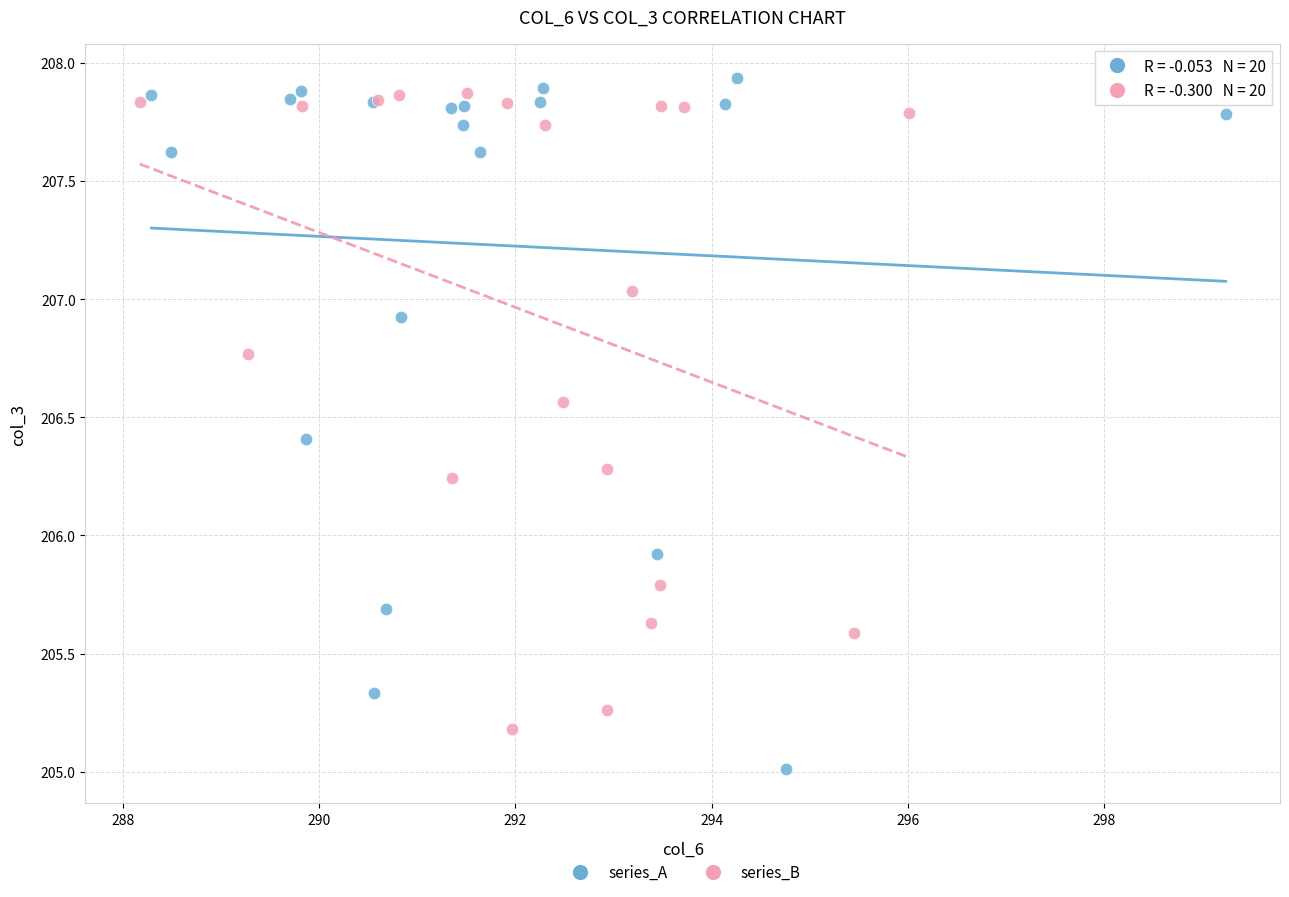

Which series has the widest spread of Y values?

series_A